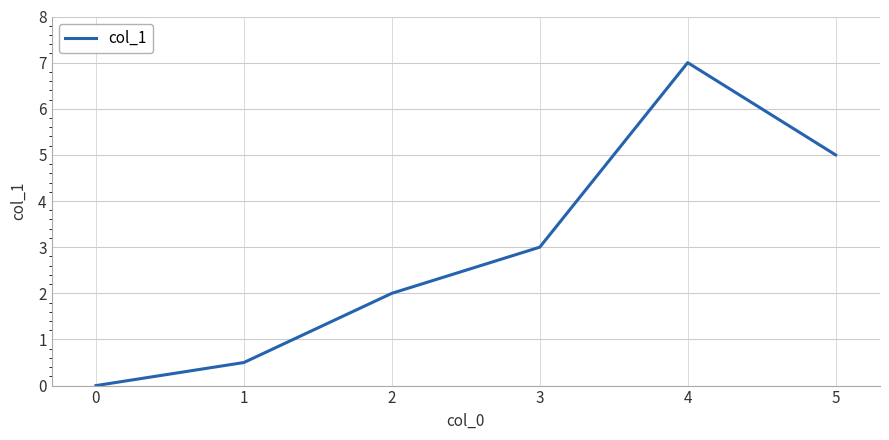

What is the difference between the maximum and minimum values?

7.0